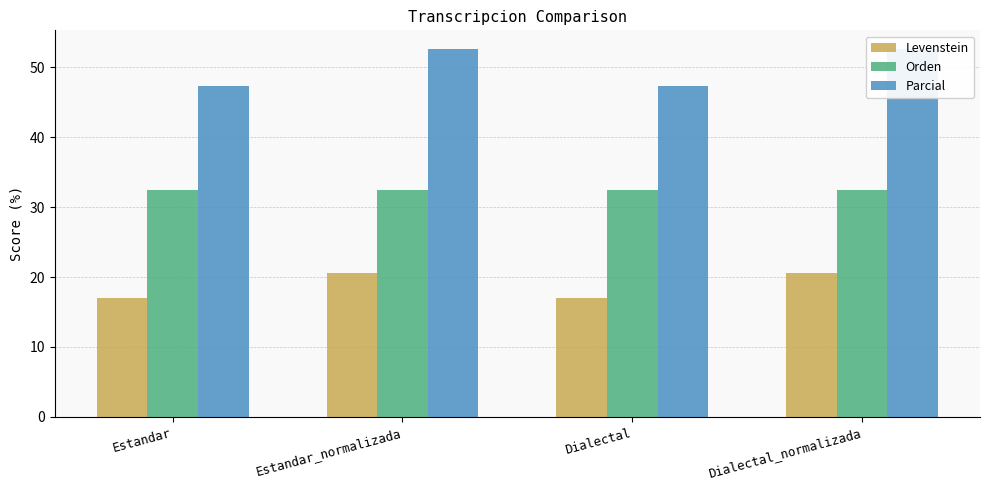

What is the difference between the highest and lowest values at Estandar?

30.3